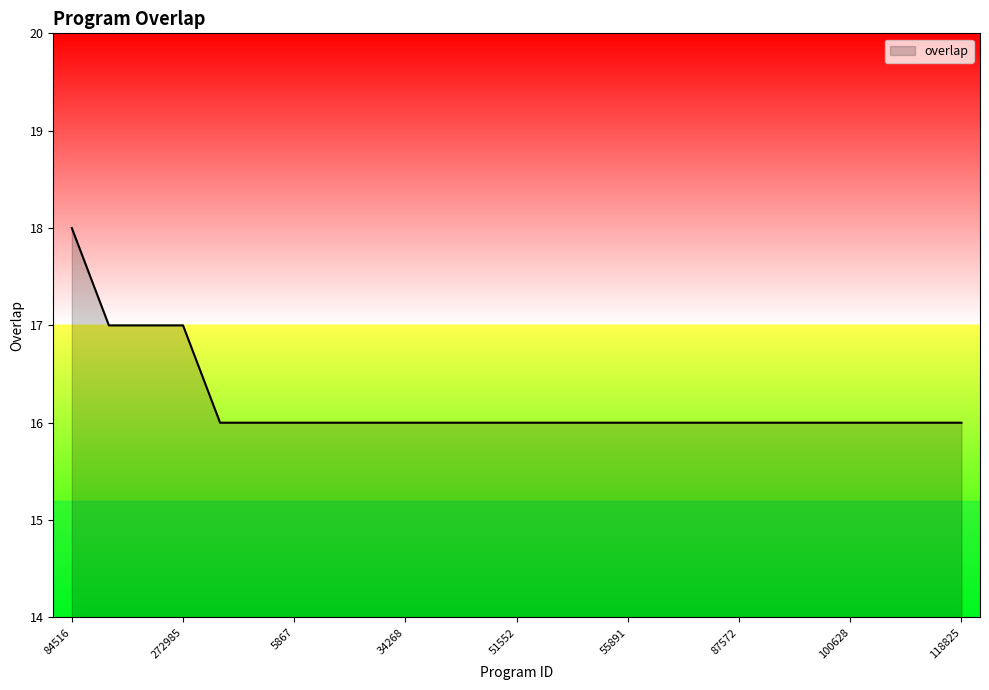

What is the maximum value shown in the chart?

18